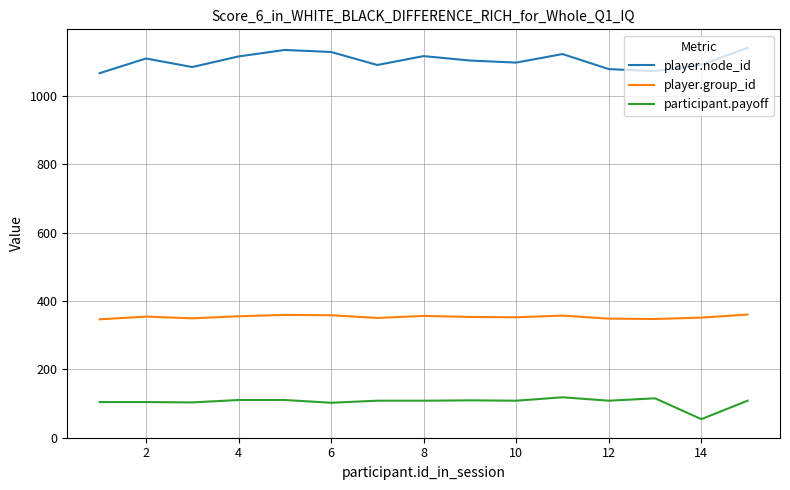

What is the greatest value displayed?

1140